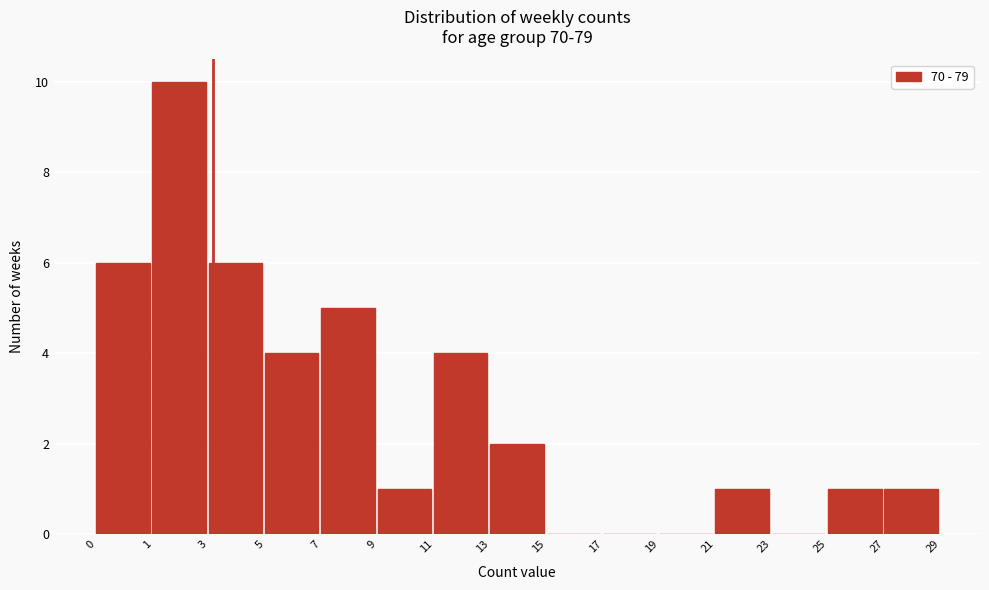

What is the maximum value shown in the chart?

10